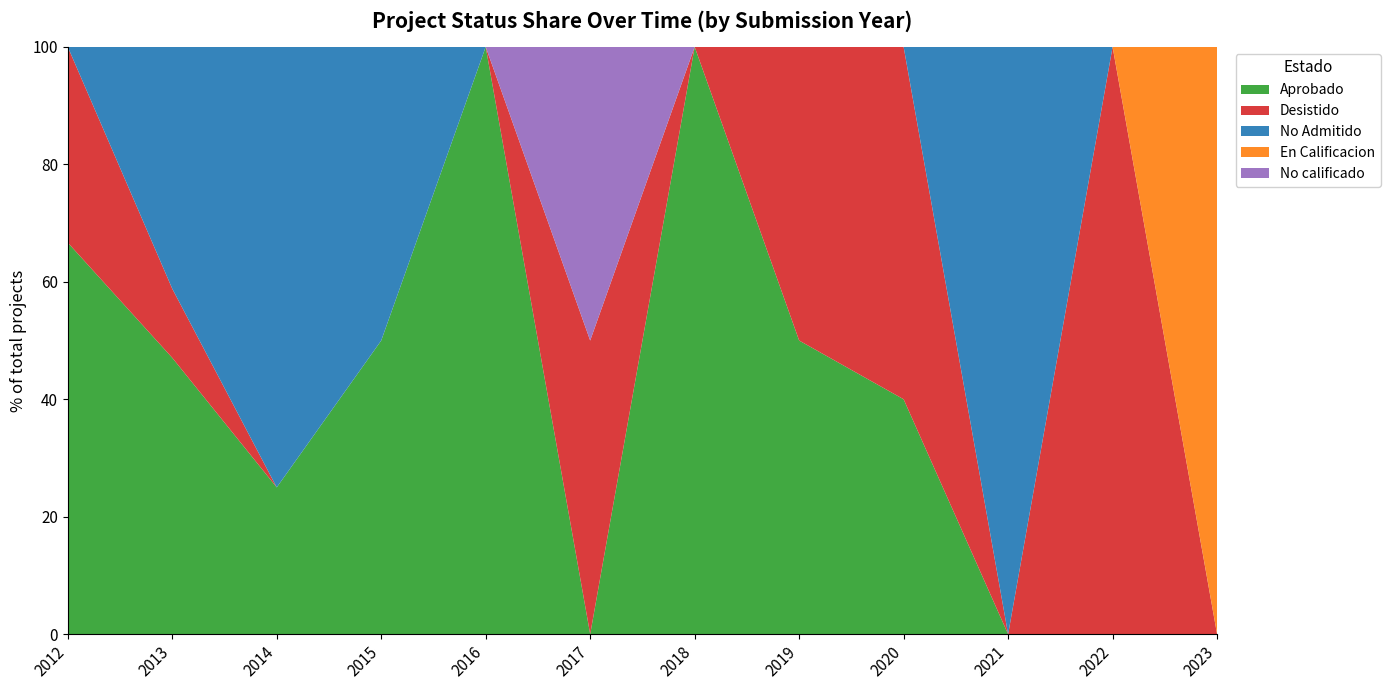

Reading left to right, extract all data points from this chart.

Aprobado: 2	8	2	2	1	0	1	1	2	0	0	0
Desistido: 1	2	0	0	0	1	0	1	3	0	1	0
No Admitido: 0	7	6	2	0	0	0	0	0	1	0	0
En Calificacion: 0	0	0	0	0	0	0	0	0	0	0	2
No calificado: 0	0	0	0	0	1	0	0	0	0	0	0